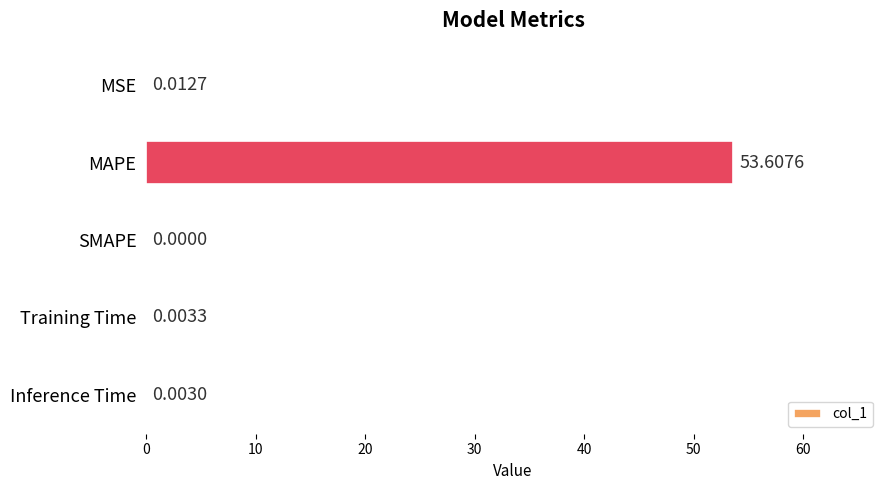

What is the sum of all values?

53.6